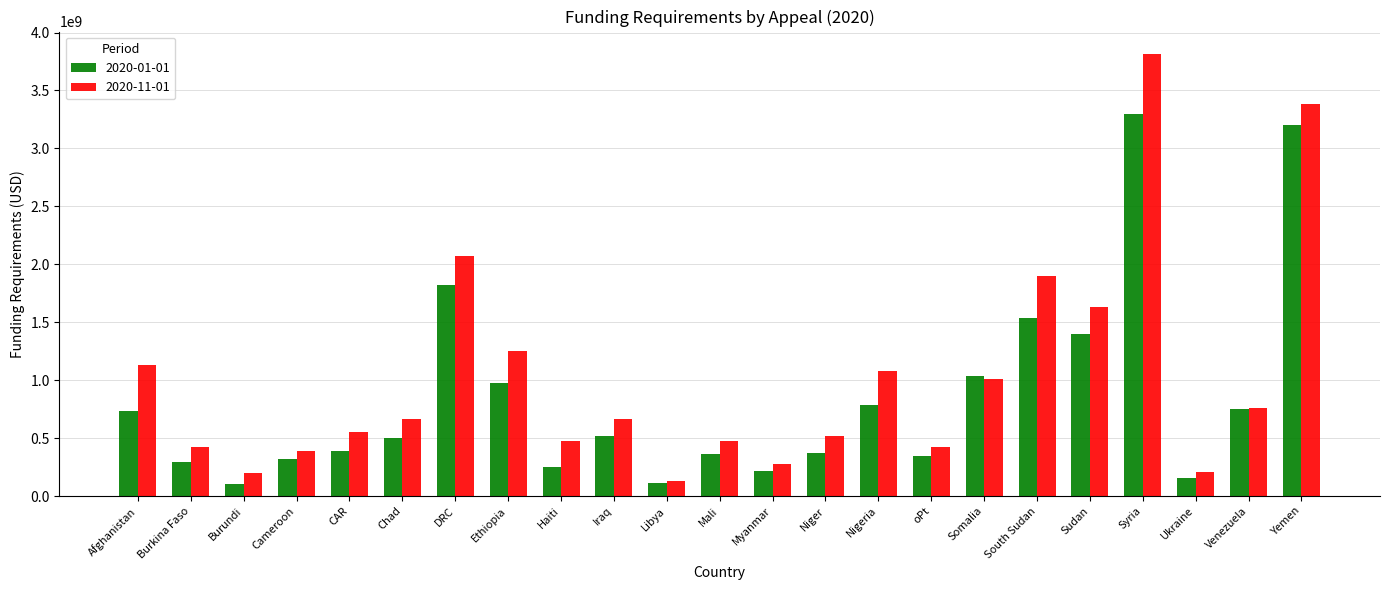

Which series has the largest total across all categories?

2020-11-01